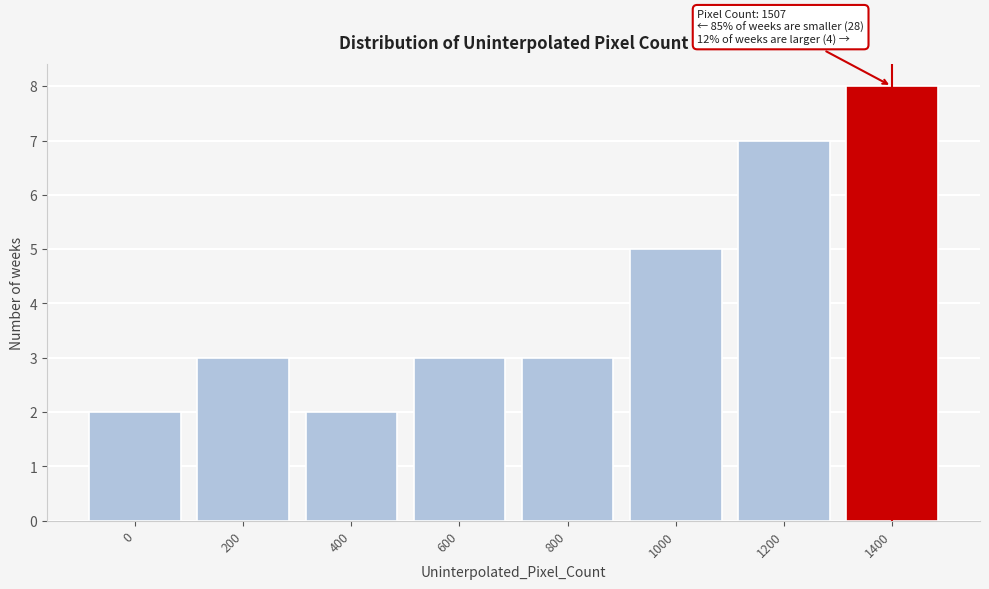

Reading left to right, extract all data points from this chart.

2	3	2	3	3	5	7	8